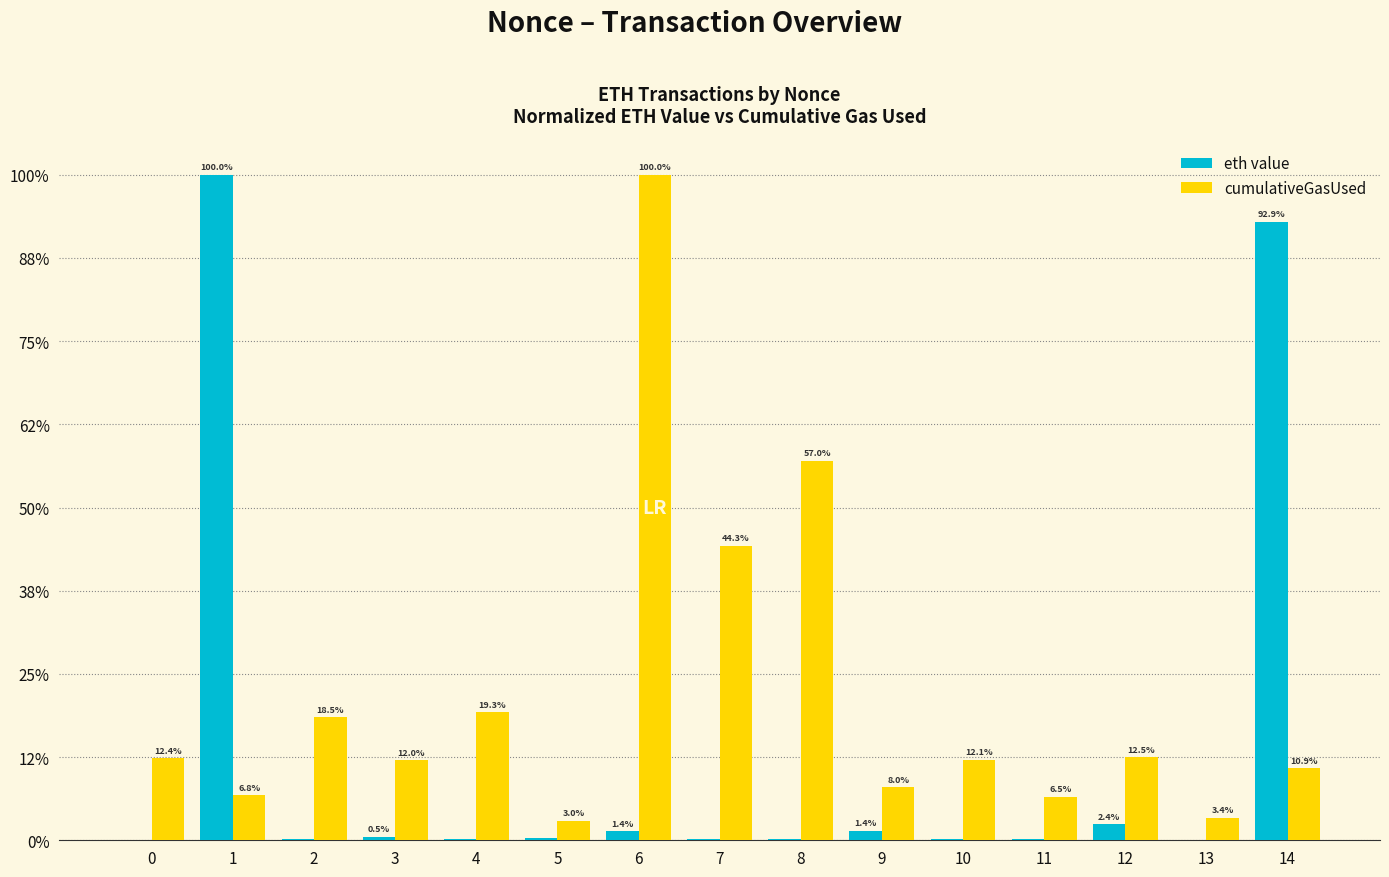

What are all the series names shown in the legend?

eth value, cumulativeGasUsed